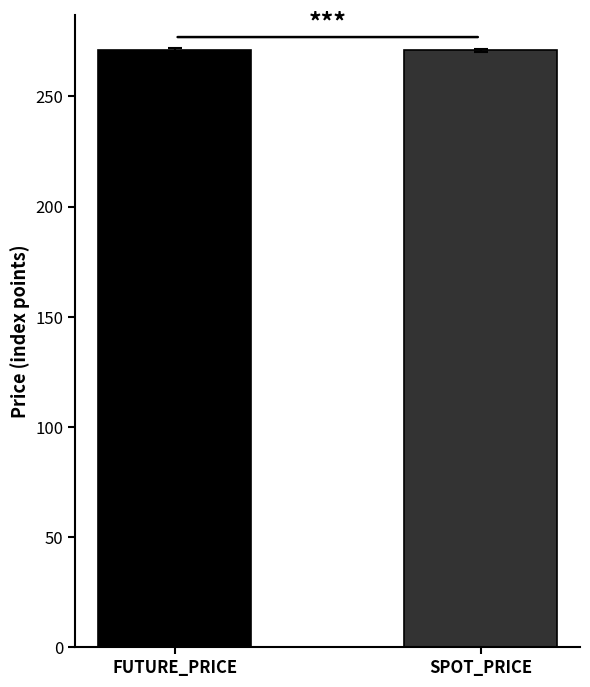

What is the minimum value shown in the chart?

271.0